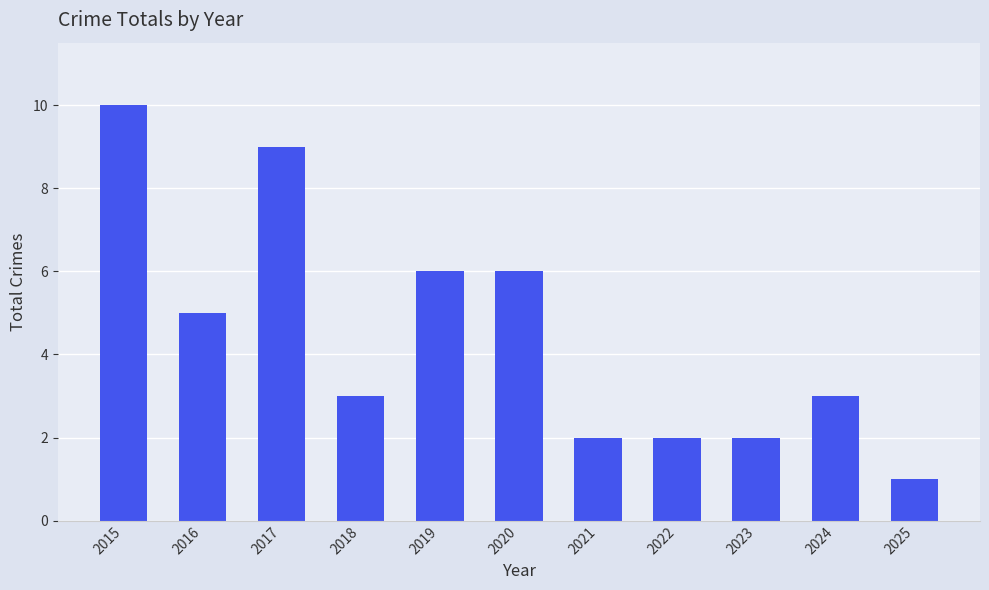

What is the value of the 9th bar from the left?

2